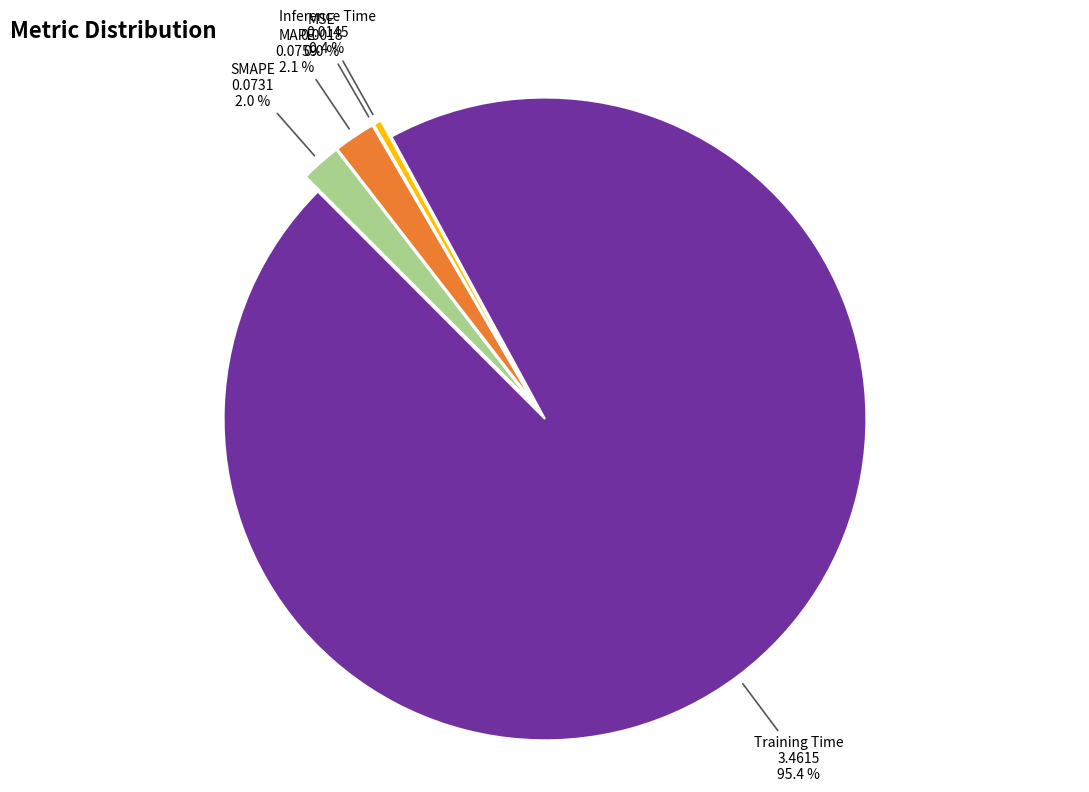

True or false: SMAPE accounts for 2% of the total.

True